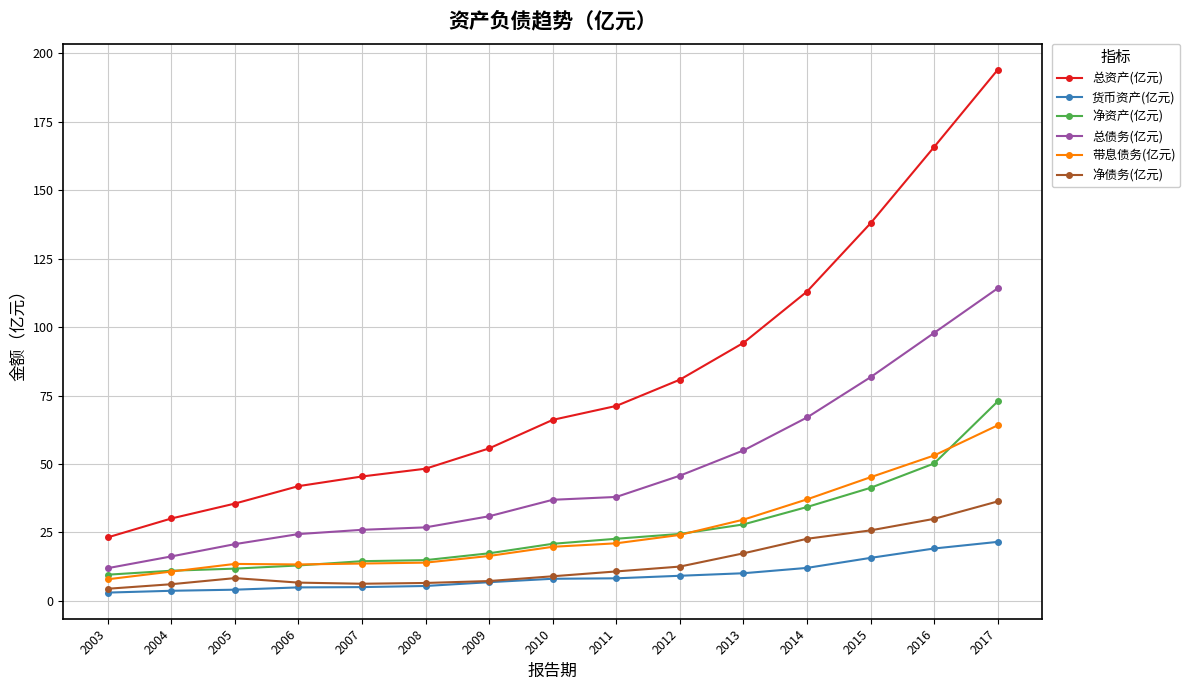

The 总资产(亿元) series shows 44.8 at 2012. True or false?

False